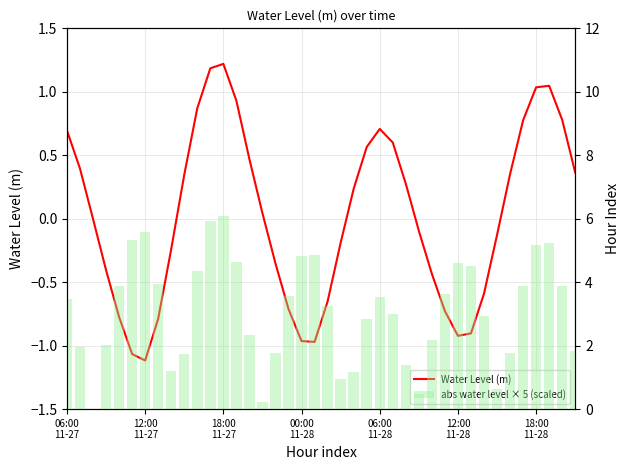

Which series has the largest range (max minus min)?

abs water level × 5 (scaled)